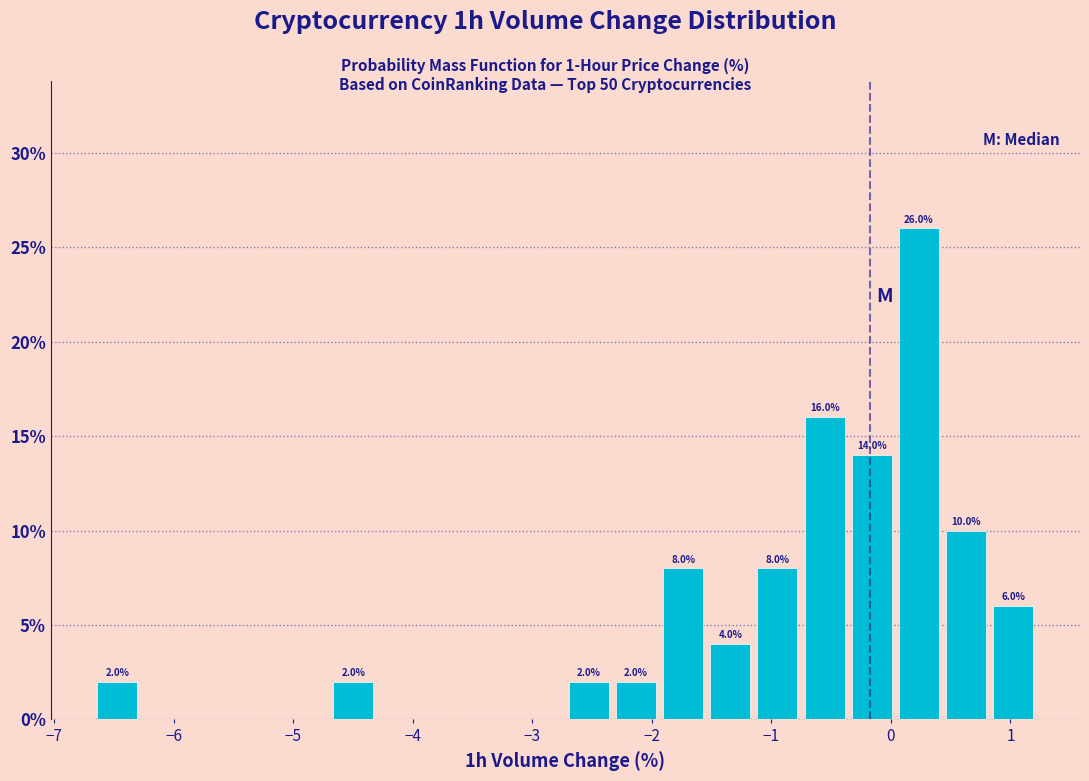

Read against the x-axis, roughly where is the centre of the tallest bar?

0.2